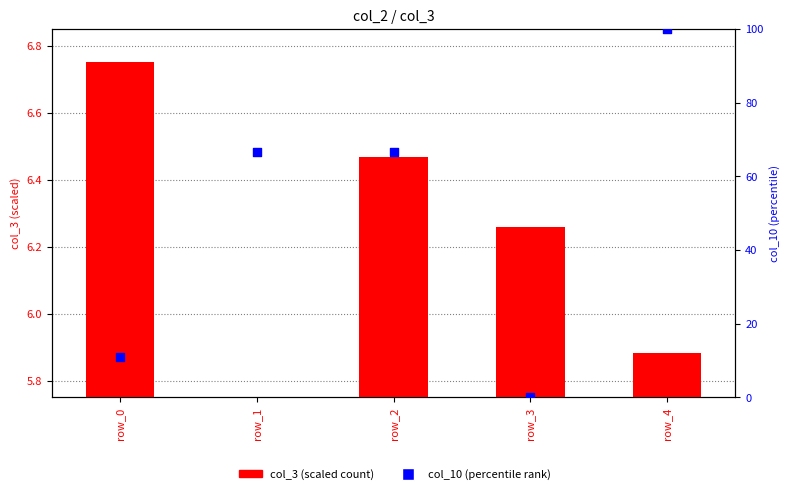

Which series has the largest total across all categories?

col_10 (percentile)